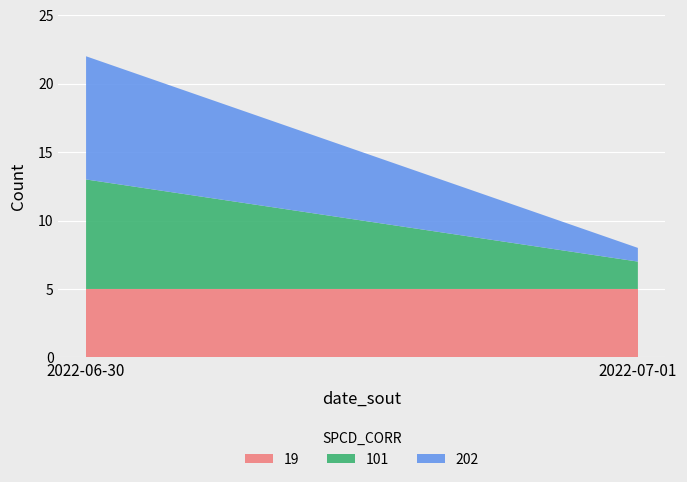

Reading left to right, transcribe the values for 19.

5	5